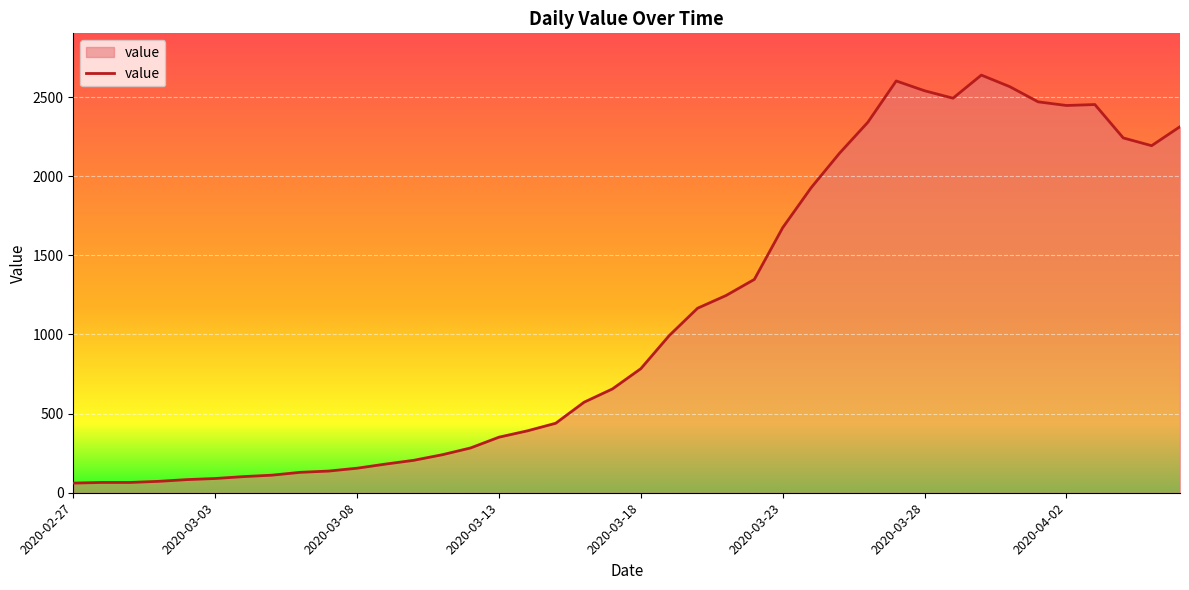

What is the smallest value displayed?

61